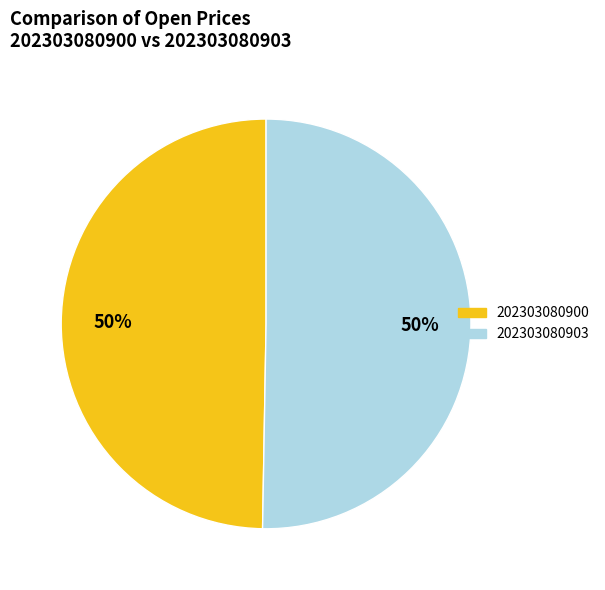

True or false: 202303080903 accounts for 50% of the total.

True